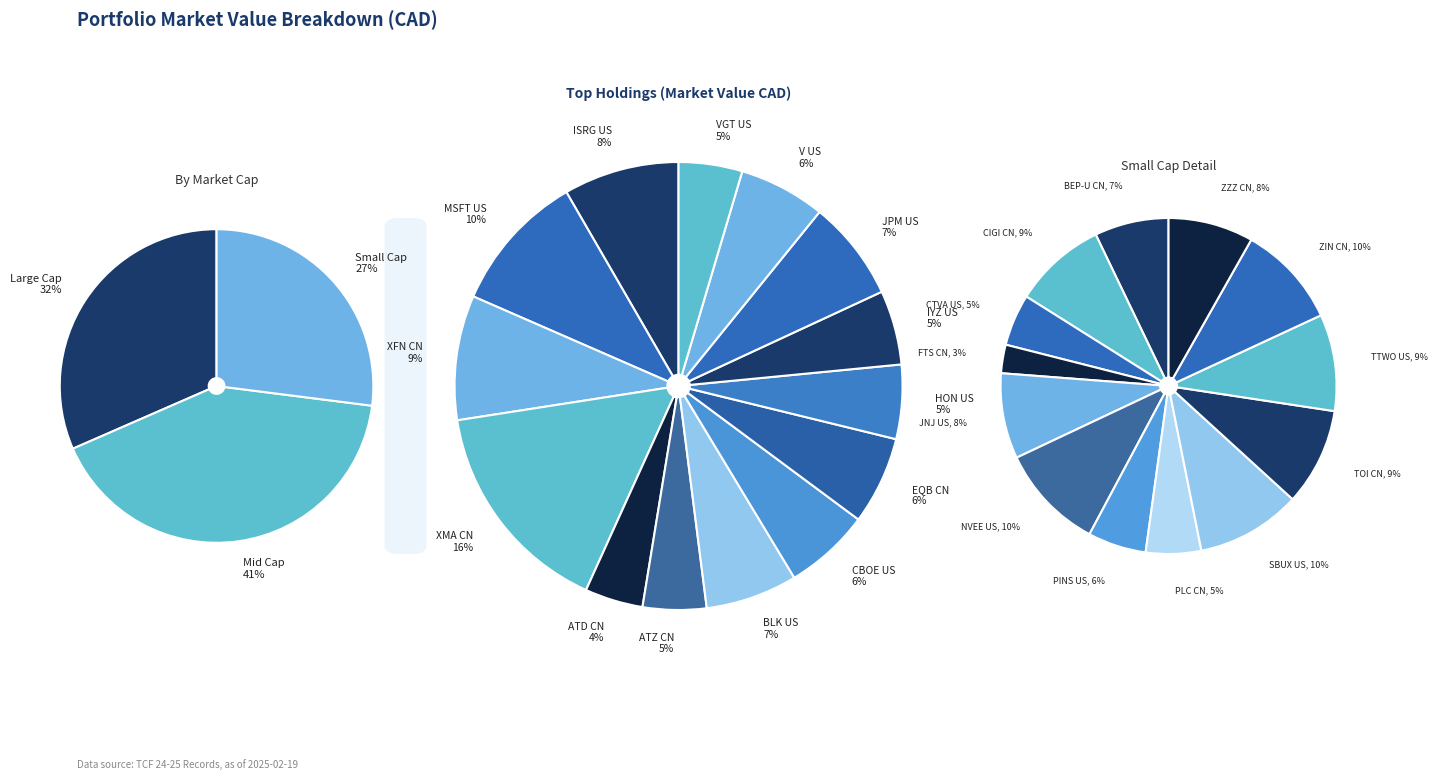

Rank the categories by value from highest to lowest.

XMA CN, MSFT US, XFN CN, ISRG US, JPM US, BLK US, EQB CN, V US, CBOE US, IYZ US, HON US, VGT US, ATZ CN, ATD CN, NVEE US, SBUX US, ZIN CN, TOI CN, TTWO US, CIGI CN, JNJ US, ZZZ CN, BEP-U CN, PINS US, PLC CN, CTVA US, FTS CN